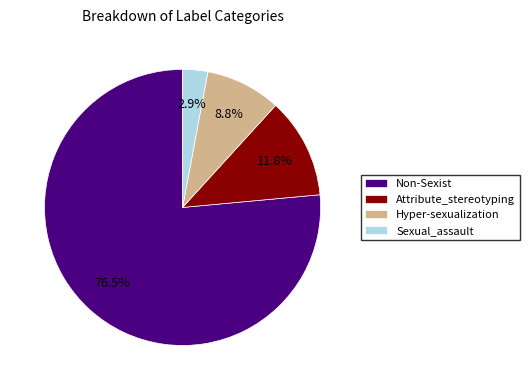

Is it true that Attribute_stereotyping is 1% of the pie?

False